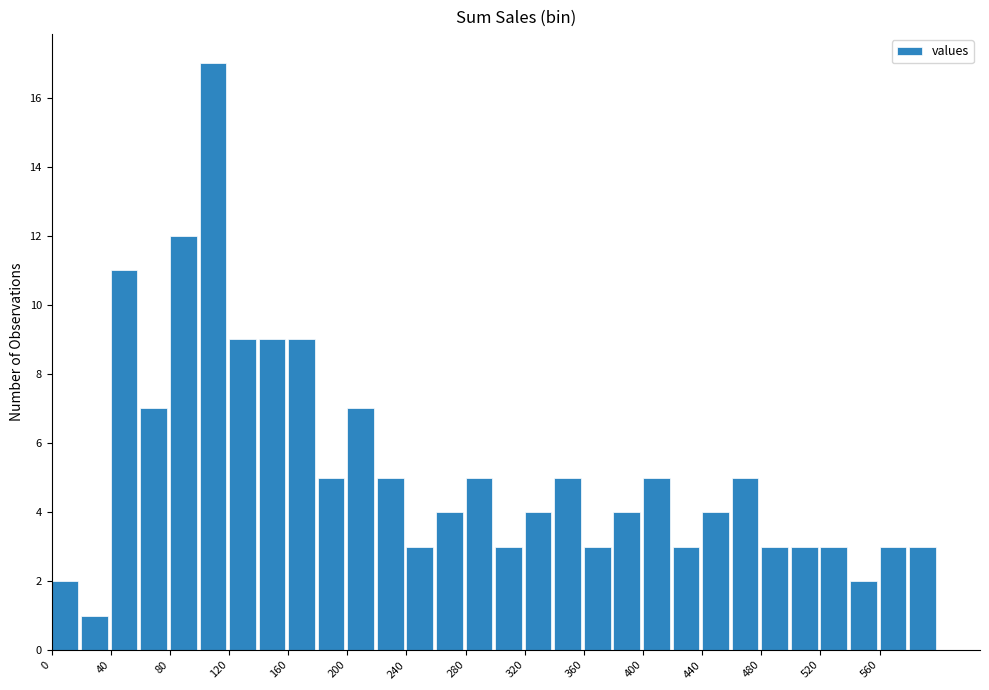

Reading left to right, list every bar in this chart as the range it spans on the x-axis followed by its height. The values are not printed on the chart, so give them approximately, as read against the axis.

0 to 20: 2
20 to 40: 1
40 to 60: 11
60 to 80: 7
80 to 100: 12
100 to 120: 17
120 to 140: 9
140 to 160: 9
160 to 180: 9
180 to 200: 5
200 to 220: 7
220 to 240: 5
240 to 260: 3
260 to 280: 4
280 to 300: 5
300 to 320: 3
320 to 340: 4
340 to 360: 5
360 to 380: 3
380 to 400: 4
400 to 420: 5
420 to 440: 3
440 to 460: 4
460 to 480: 5
480 to 500: 3
500 to 520: 3
520 to 540: 3
540 to 560: 2
560 to 580: 3
580 to 600: 3